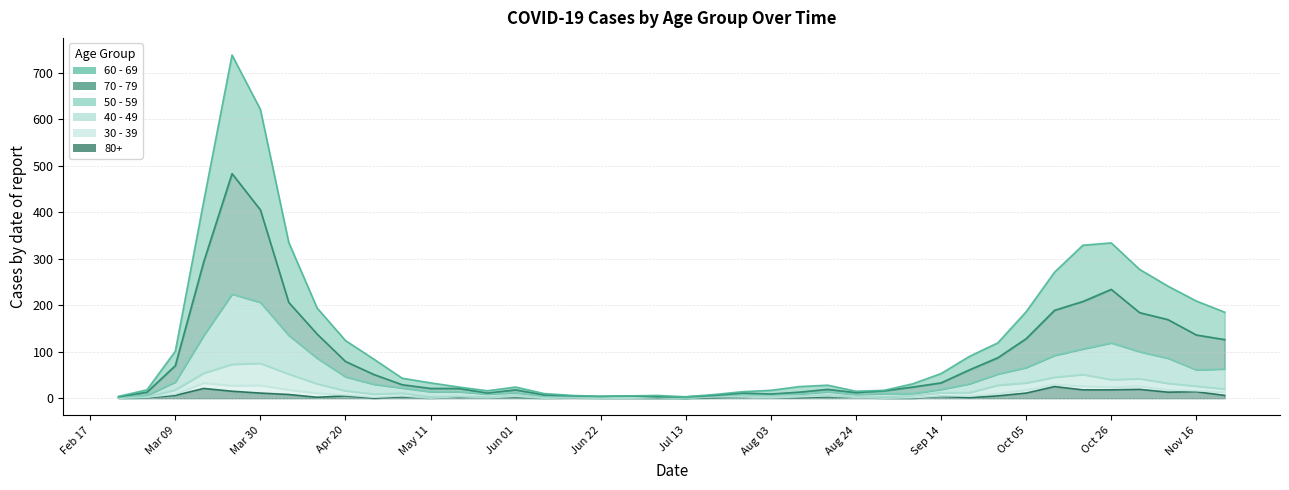

Does the chart have visible grid lines?

Yes